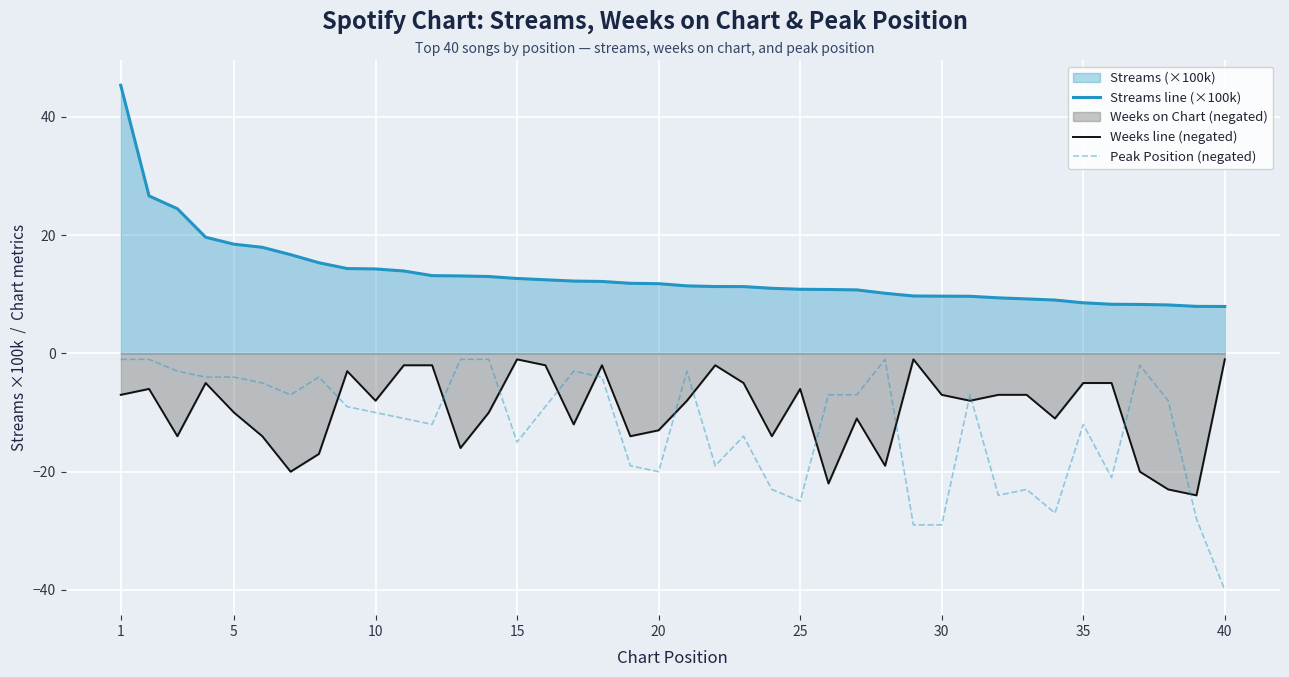

At which category is the sum across all series the highest?

1